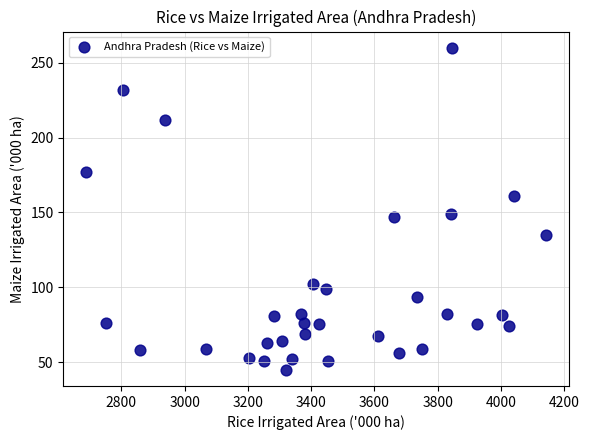

What is the range of Y values (max minus min)?

215.1